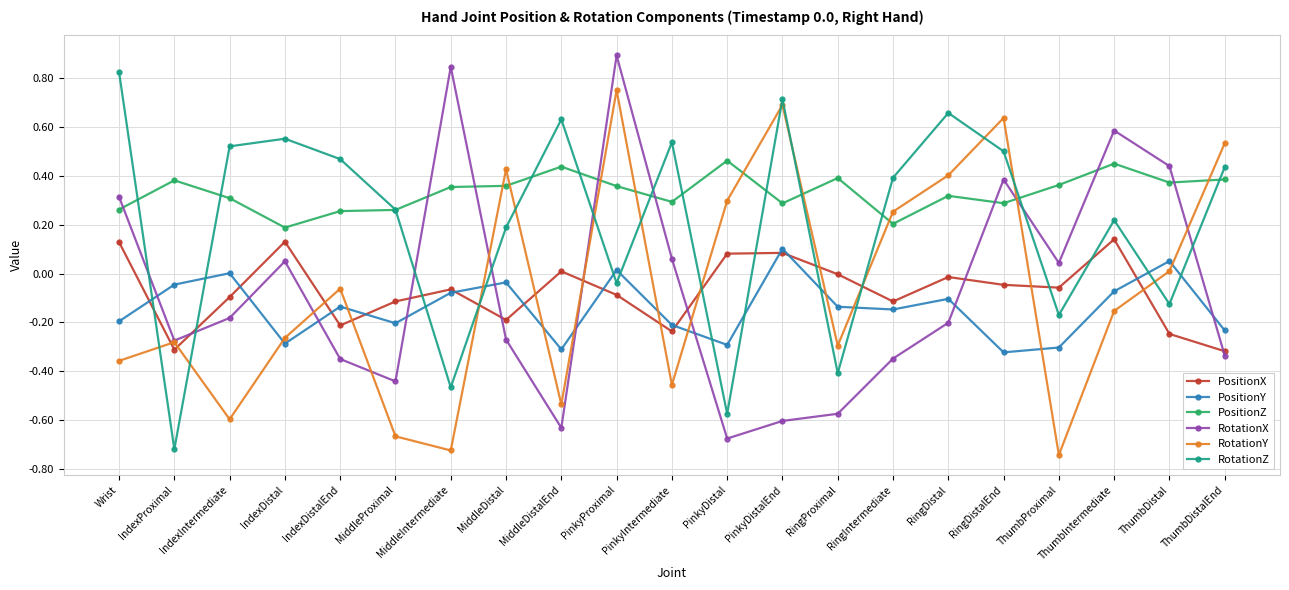

True or false: RotationZ has more than 1 points higher than both neighbors.

True